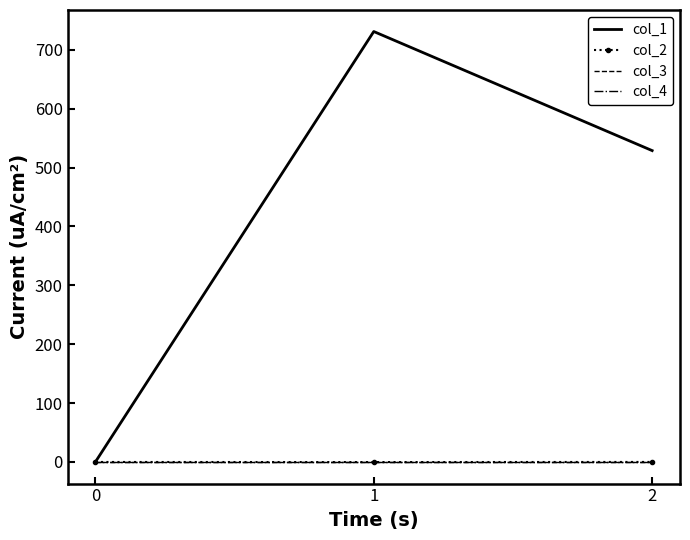

What are all the series names shown in the legend?

col_1, col_2, col_3, col_4